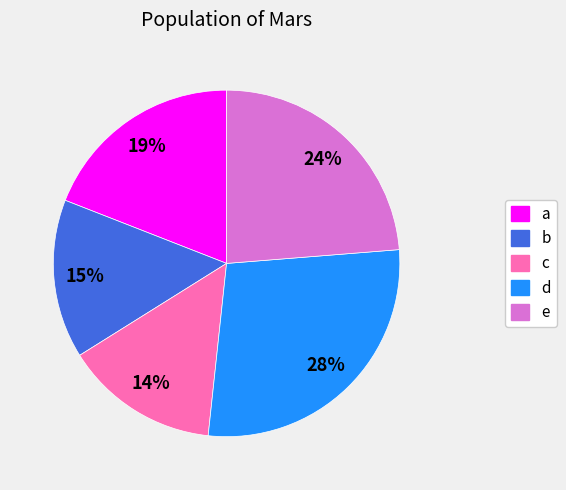

Count the number of slices in the pie.

5